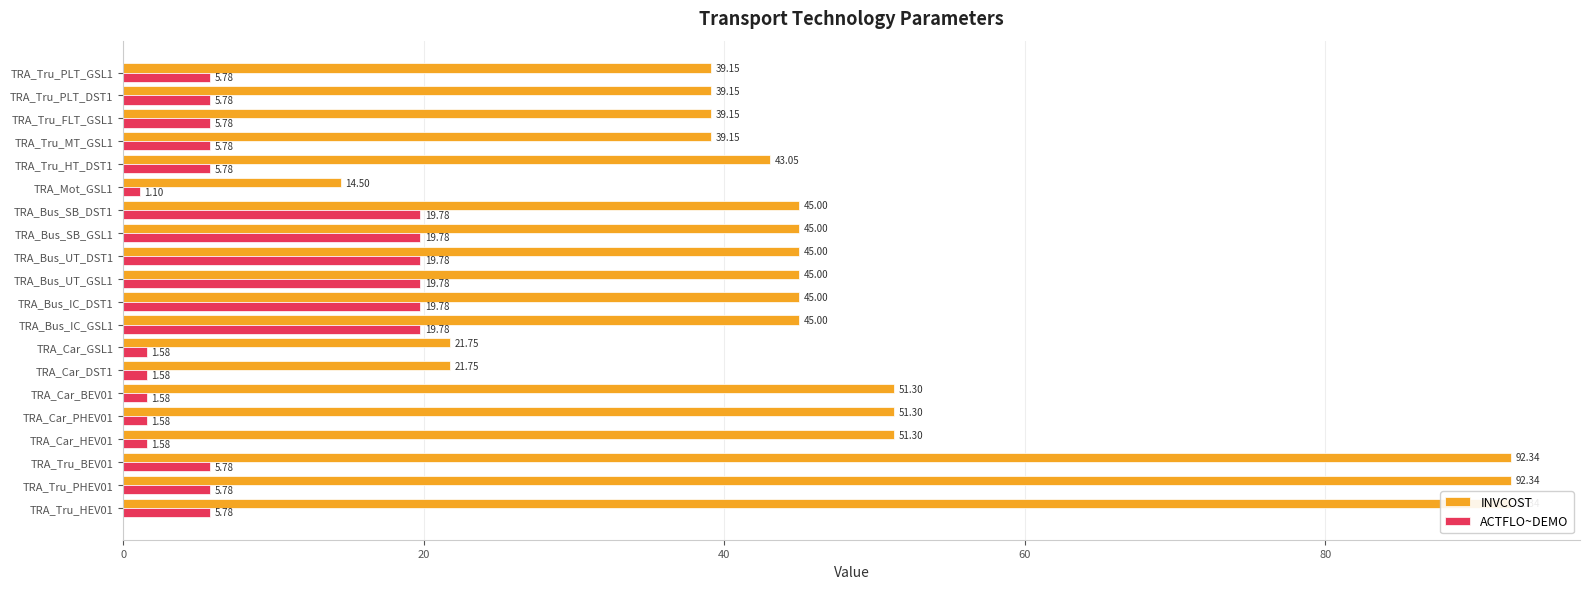

At how many categories does at least one series exceed 57?

3